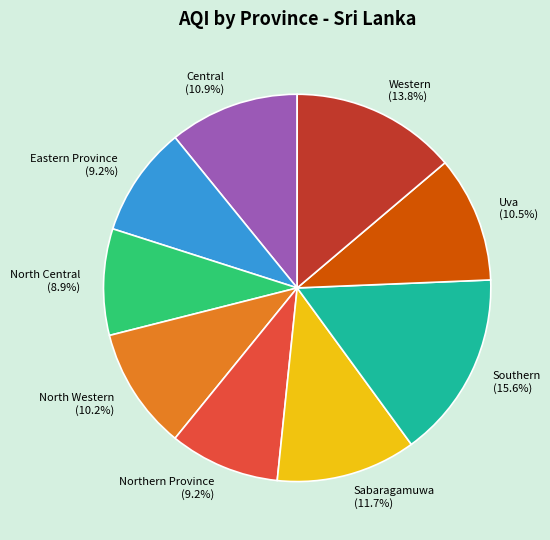

Is there a majority slice in this chart?

No